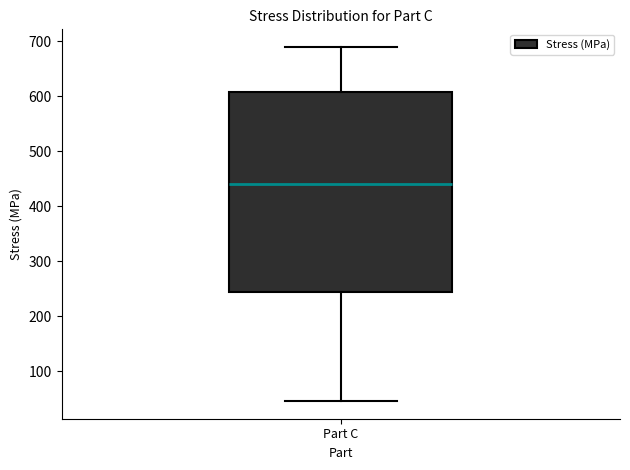

Transcribe this box plot: give where the median line is, the range the box spans, and where the two whiskers end, as read against the y-axis. The values are not printed on the chart, so give them approximately, as read against the axis.

median 440, box 240 to 610, whiskers 50 to 690